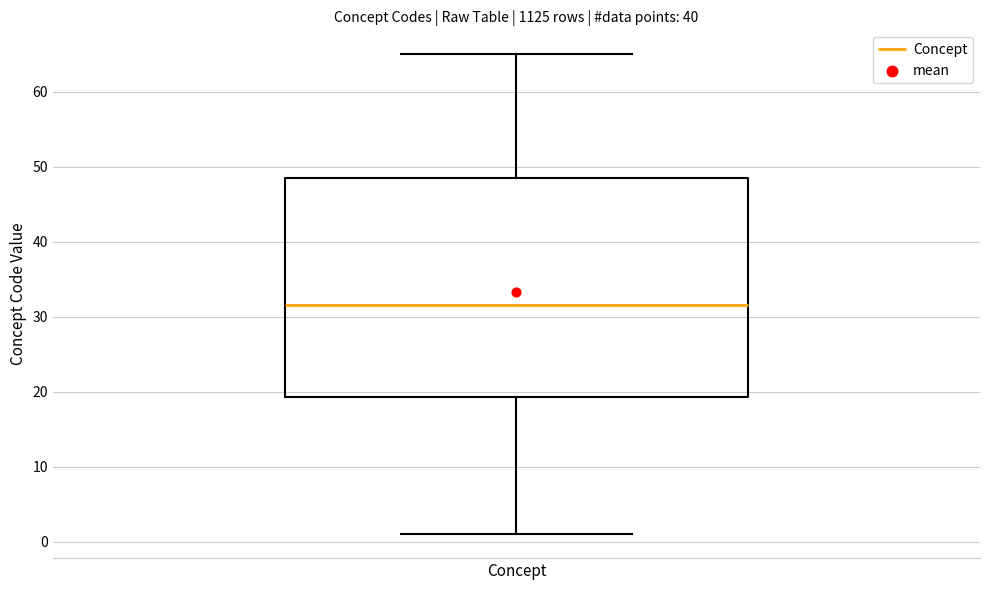

Where does the lower whisker of the box for Concept end on the y-axis? The values are not printed on the chart, so give them approximately, as read against the axis.

1